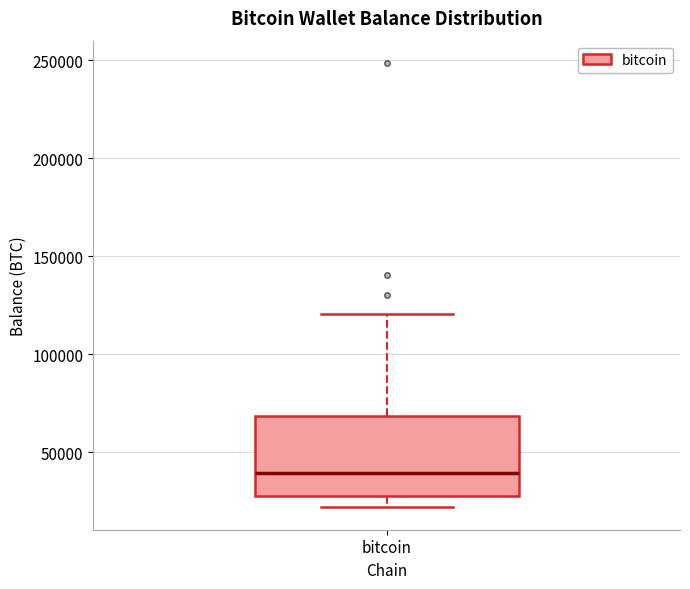

Where does the upper whisker of the box for bitcoin end on the y-axis? The values are not printed on the chart, so give them approximately, as read against the axis.

120000